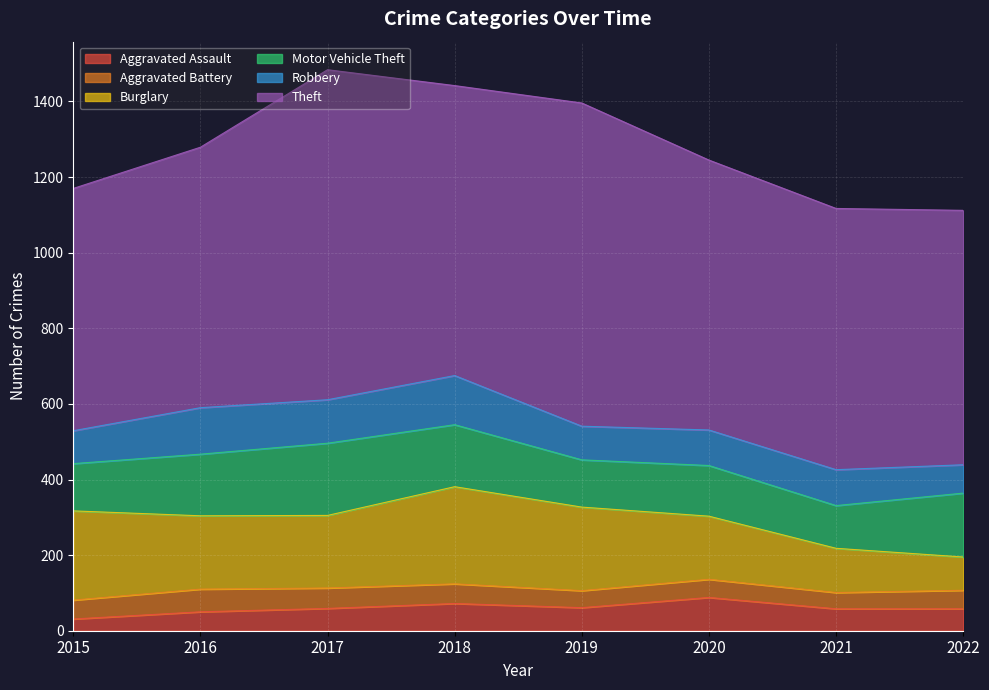

What is the average value of the Aggravated Battery series?

50